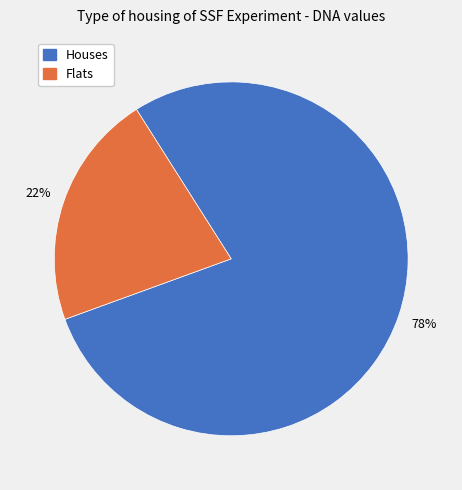

How many slices are in this pie chart?

2